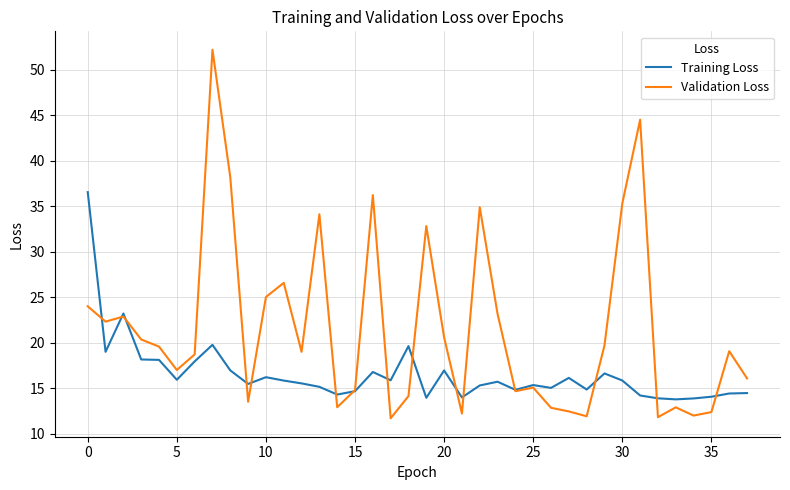

List the series in order of their overall mean, highest first.

Validation Loss, Training Loss